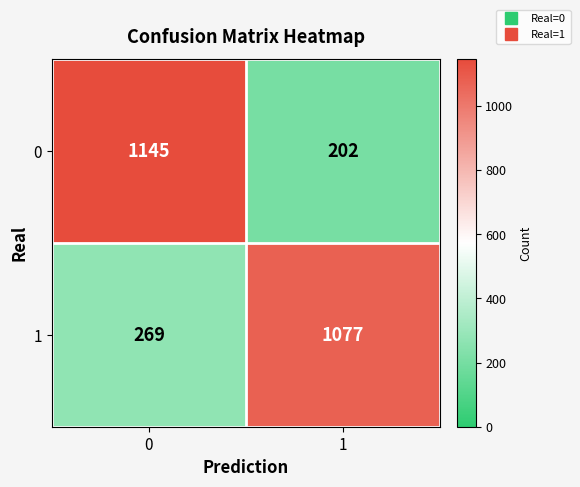

What is the maximum value shown in the chart?

1145